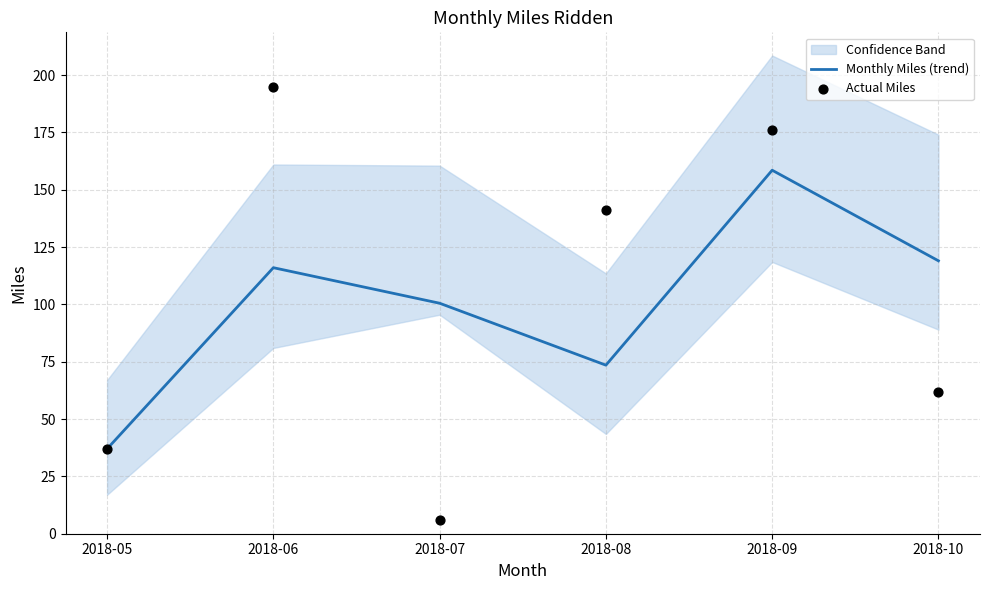

Which series has the largest Y range (max minus min)?

Actual Miles